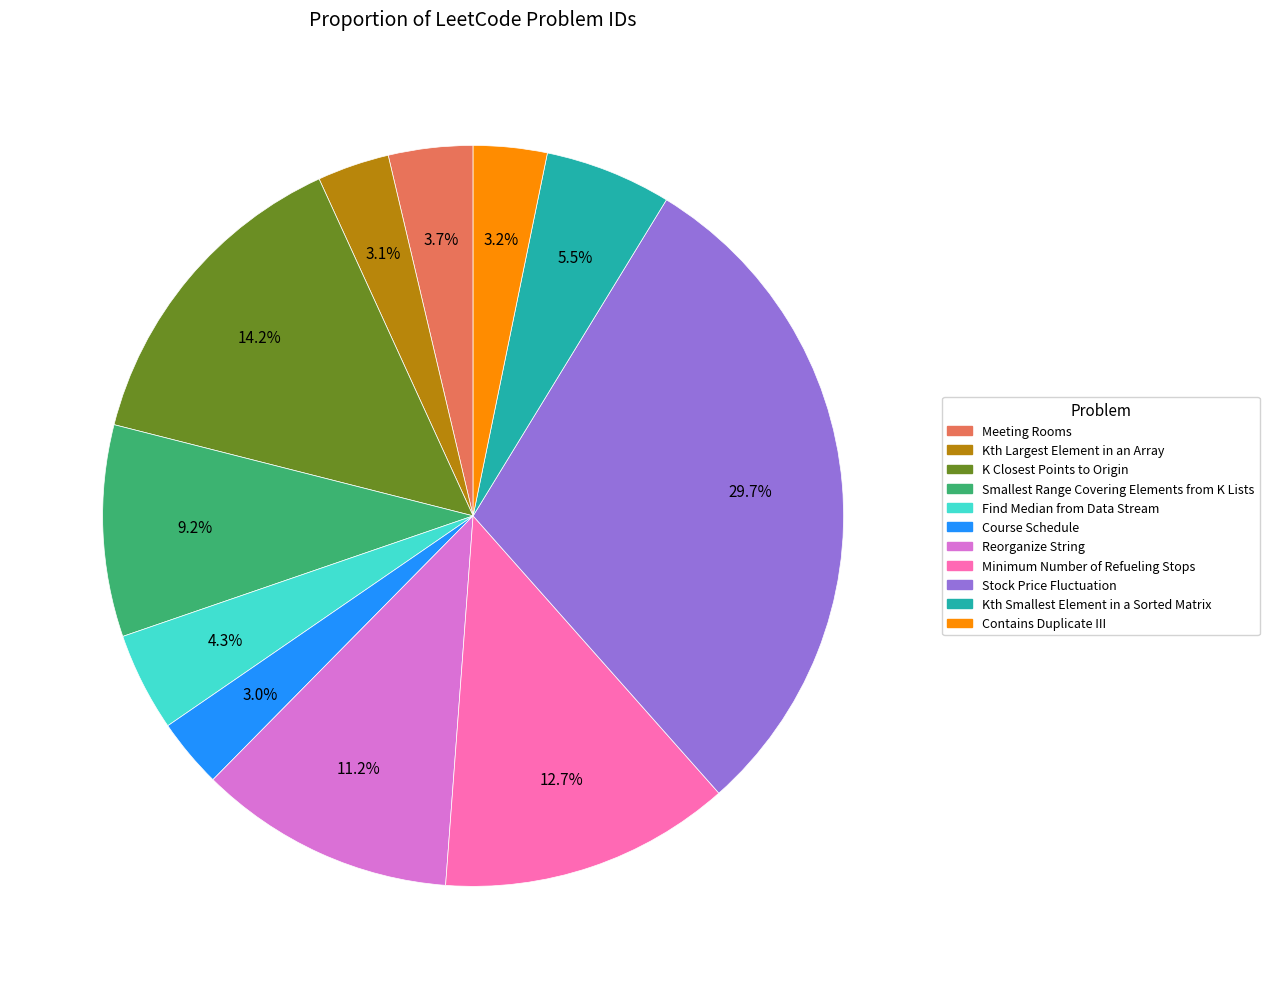

Which slice is the largest?

Stock Price Fluctuation